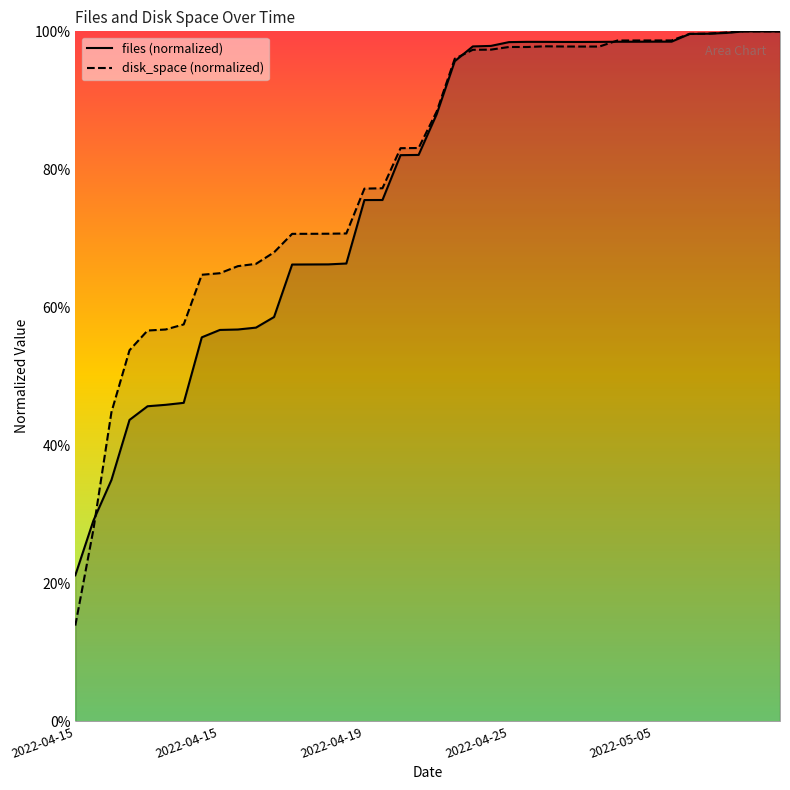

Is it true that files equals 0.1 at 2022-04-15 18:43?

False